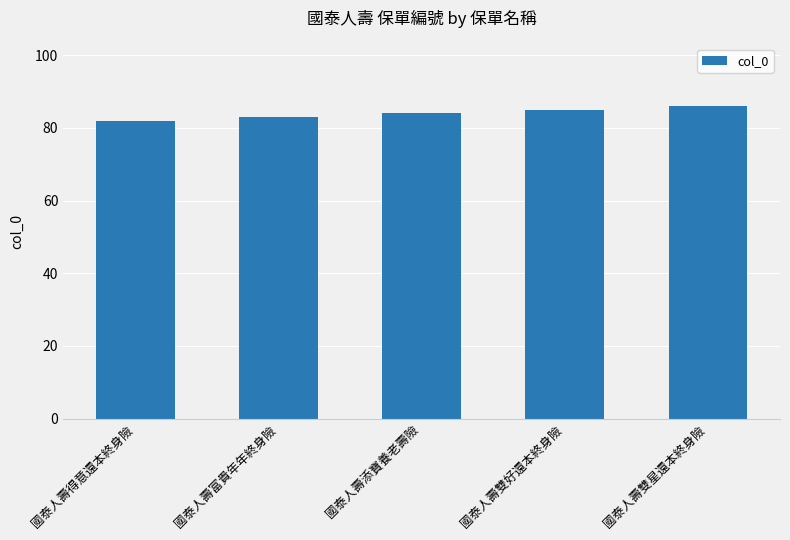

Reading left to right, transcribe all the data shown in this chart.

國泰人壽得意還本終身險=82	國泰人壽富貴年年終身險=83	國泰人壽添寶養老壽險=84	國泰人壽雙好還本終身險=85	國泰人壽雙星還本終身險=86